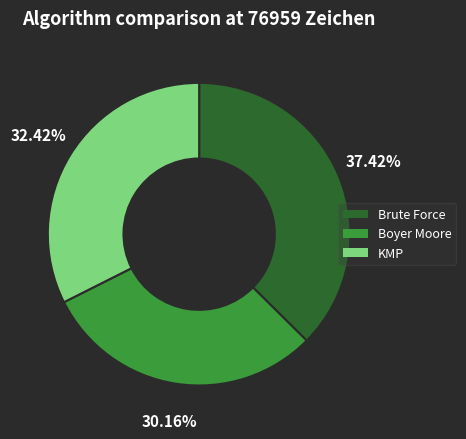

Count the number of slices in the pie.

3